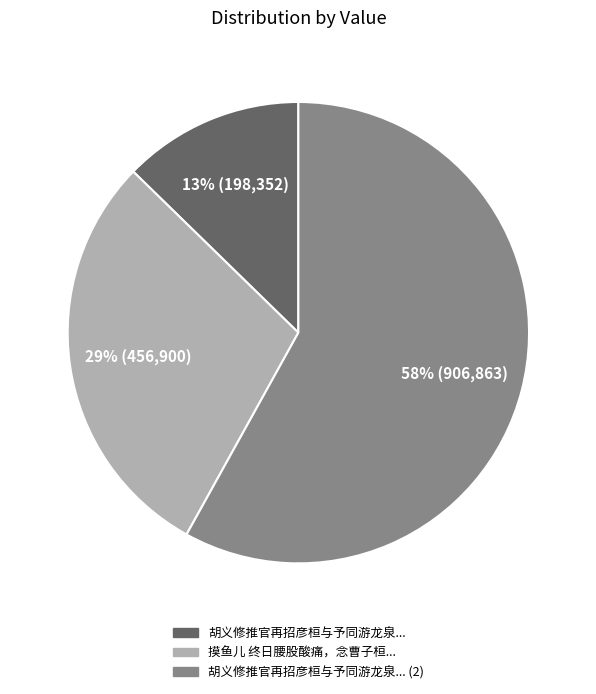

To the nearest percent, what is the average slice percentage?

33%